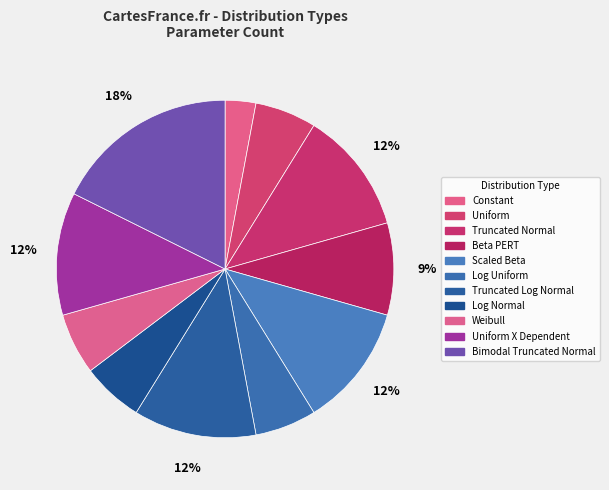

Does any single category account for the majority?

No